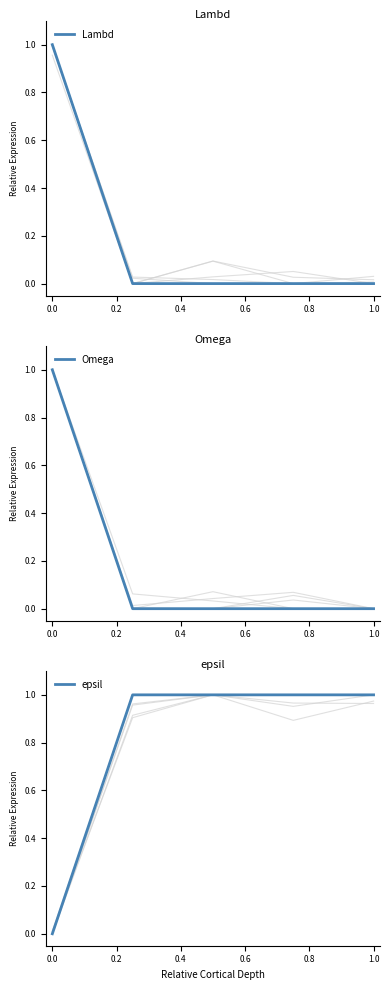

What is the sum of all Omega values?

1